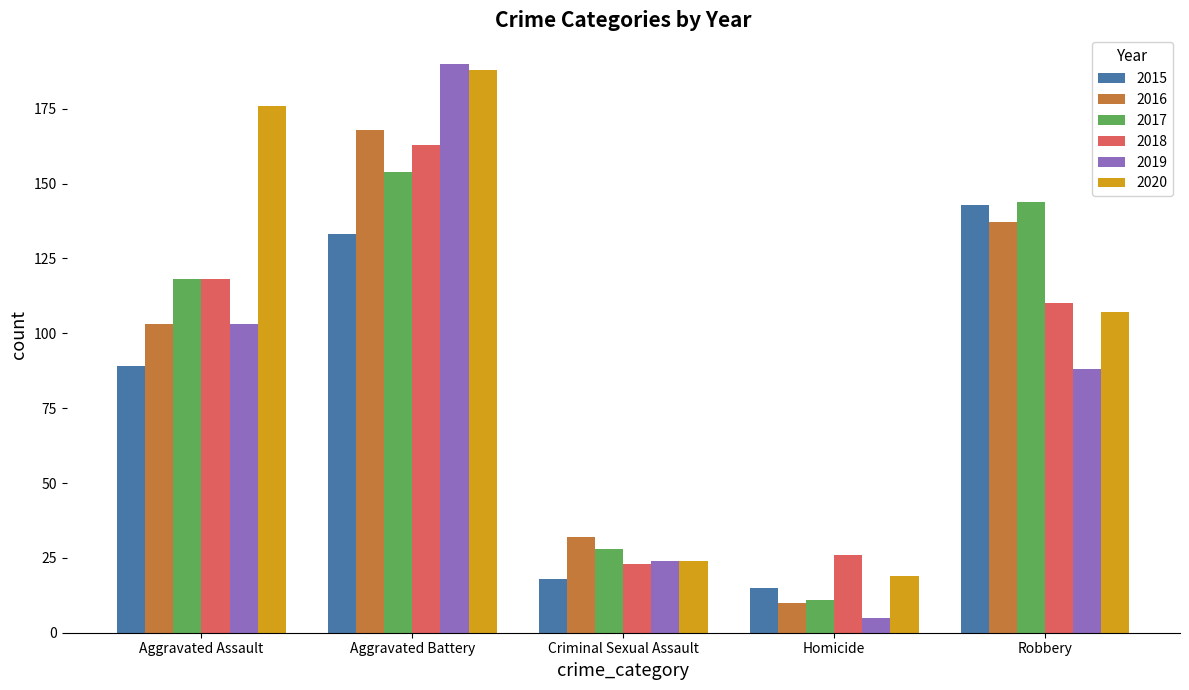

Does the chart contain any negative values?

No